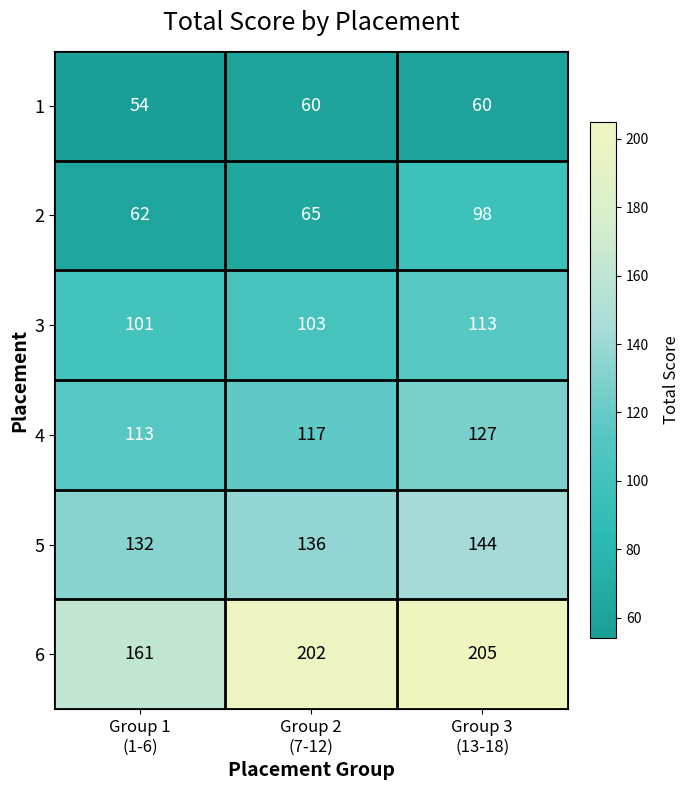

Which series has the largest total across all categories?

6